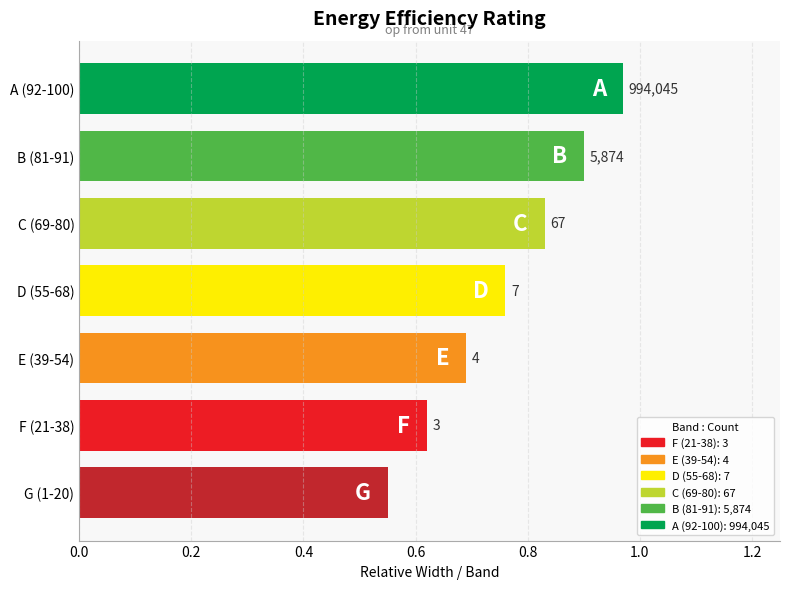

Are the bars horizontal?

Yes